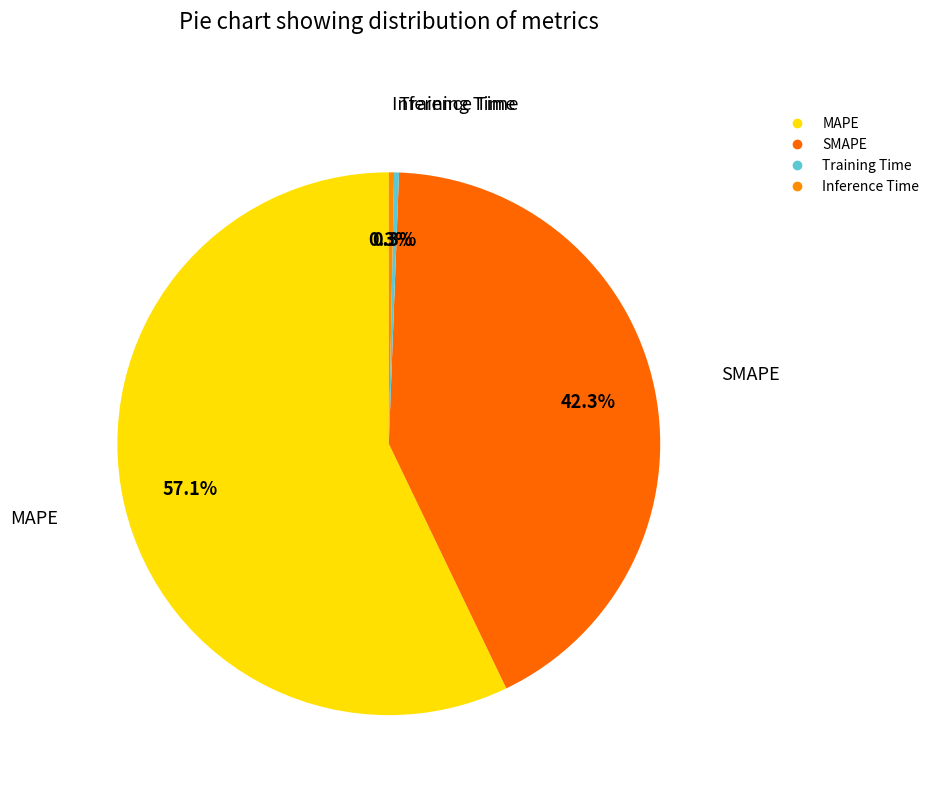

Is it true that Training Time is 0% of the pie?

True